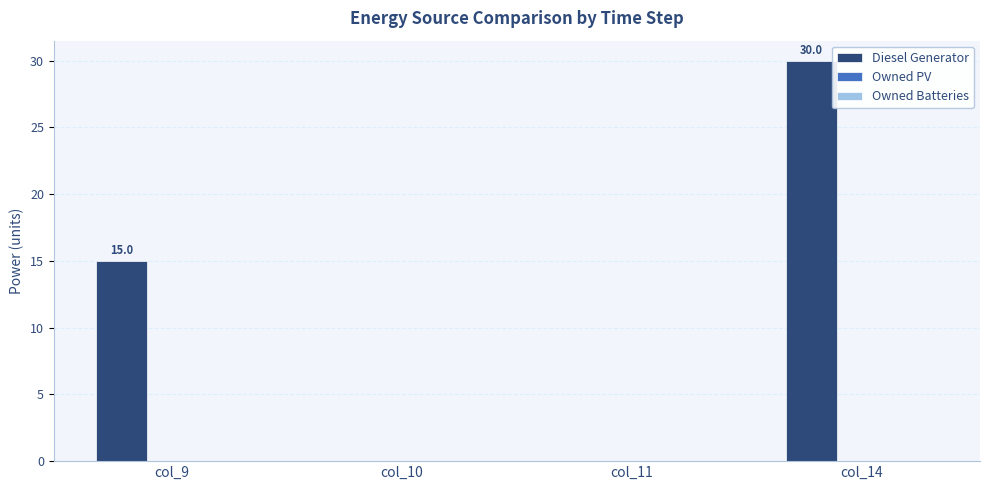

How many values are between 0 and 30?

4